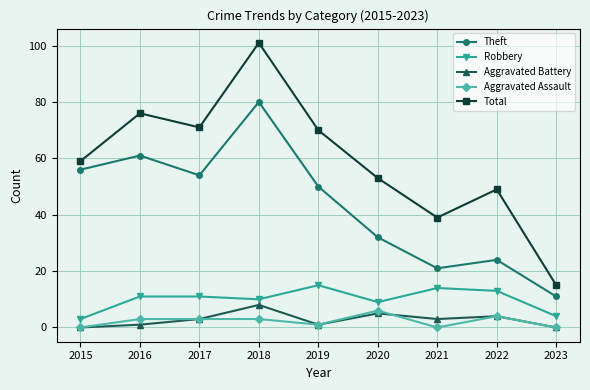

True or false: Theft has more than 1 interior local peaks.

True